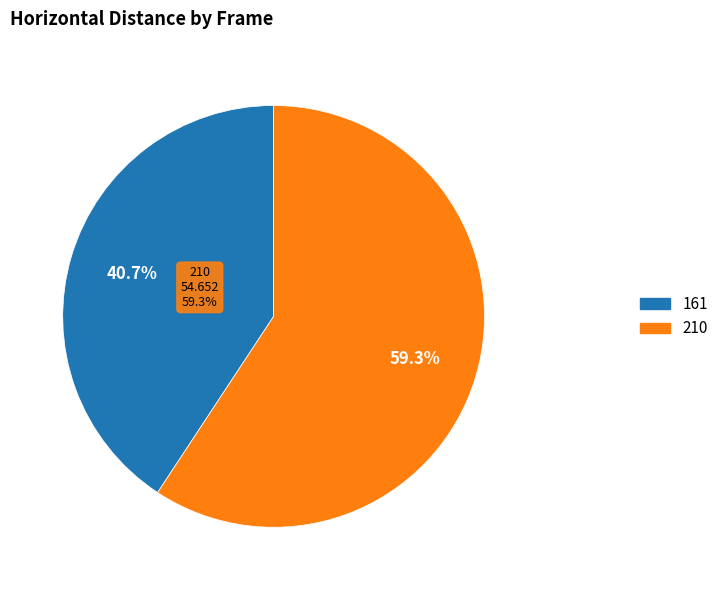

Which slice is the largest?

210